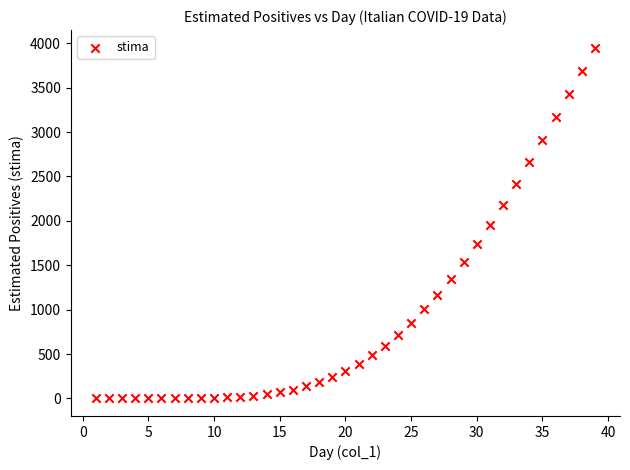

What is the range of Y values (max minus min)?

3950.8